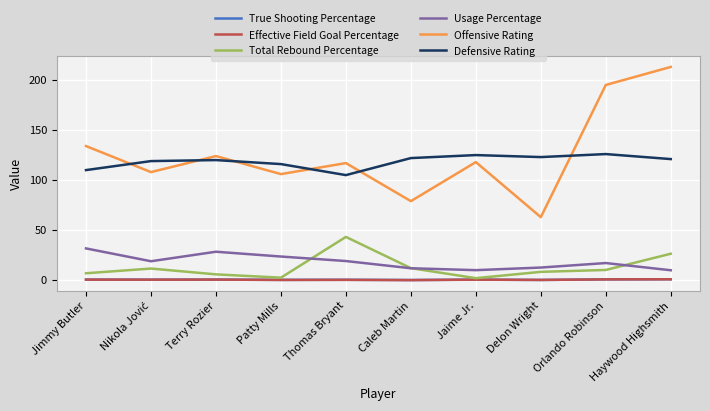

Which label corresponds to the largest value in the chart?

Haywood Highsmith